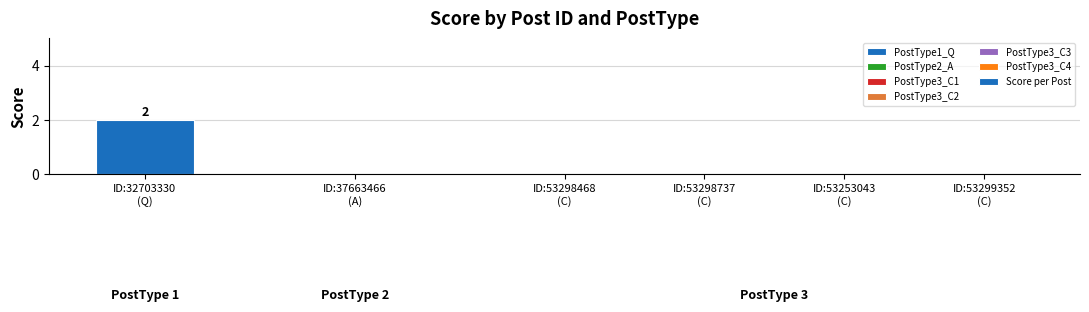

Reading left to right, transcribe all the data shown in this chart.

ID:32703330
(Q)=2	ID:37663466
(A)=0	ID:53298468
(C)=0	ID:53298737
(C)=0	ID:53253043
(C)=0	ID:53299352
(C)=0